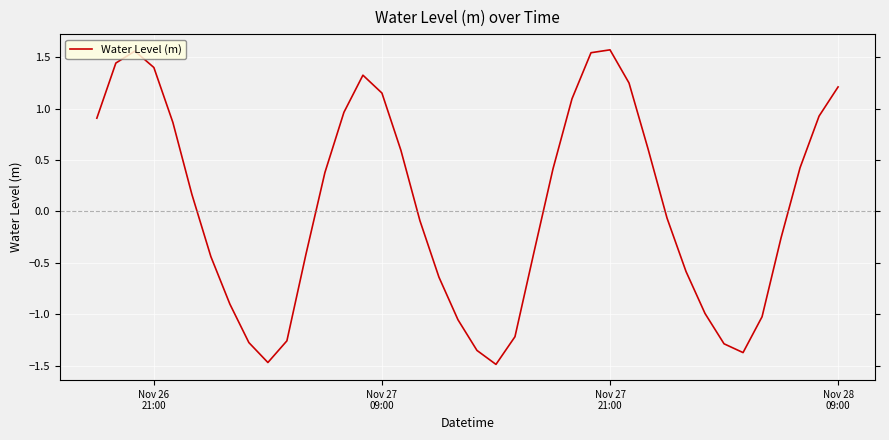

What is the minimum value shown in the chart?

-1.5